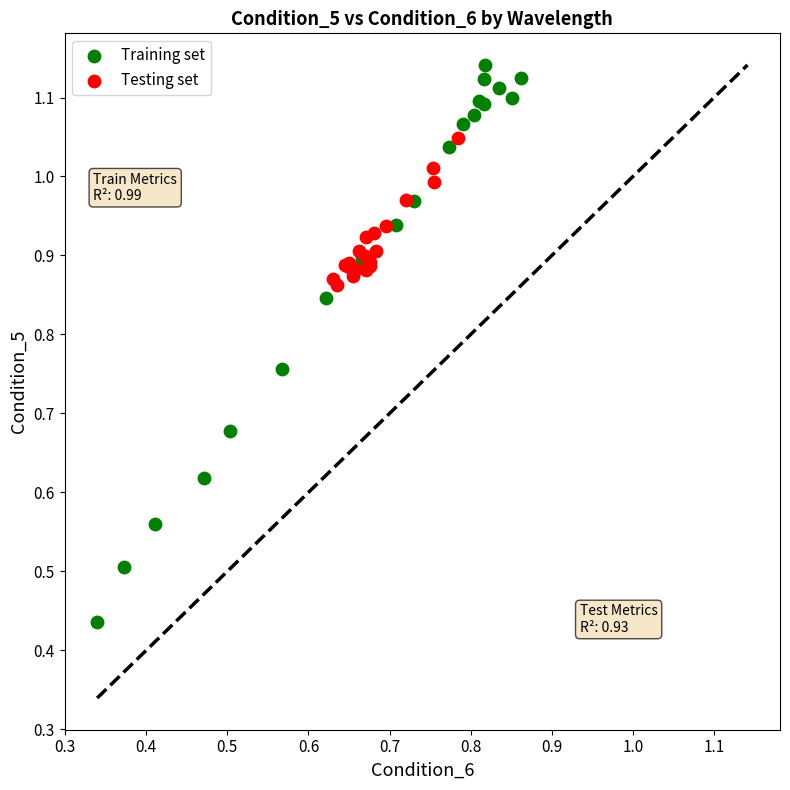

Which series has the largest Y range (max minus min)?

Training set